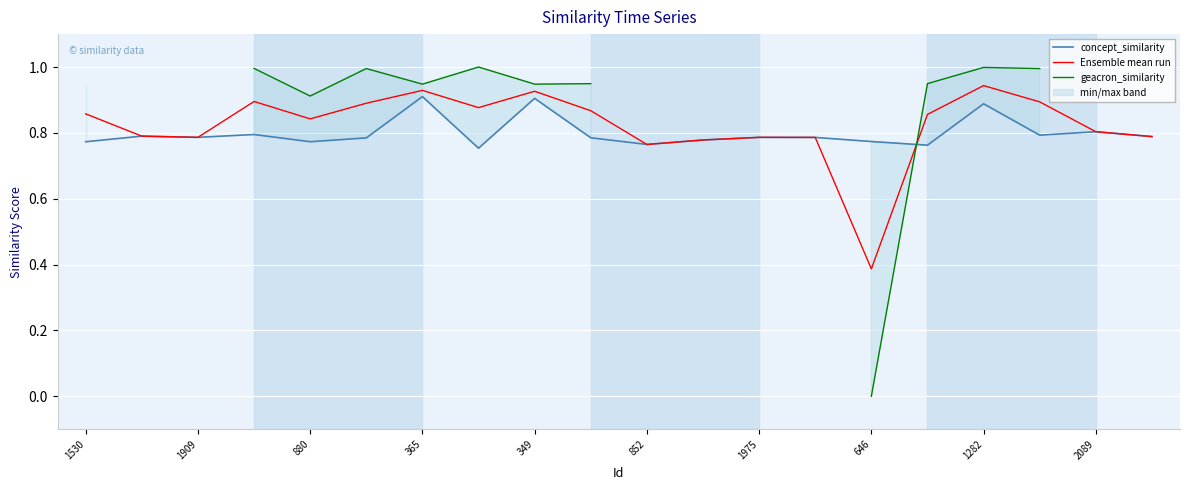

The concept_similarity series shows 0.3 at 852. True or false?

False